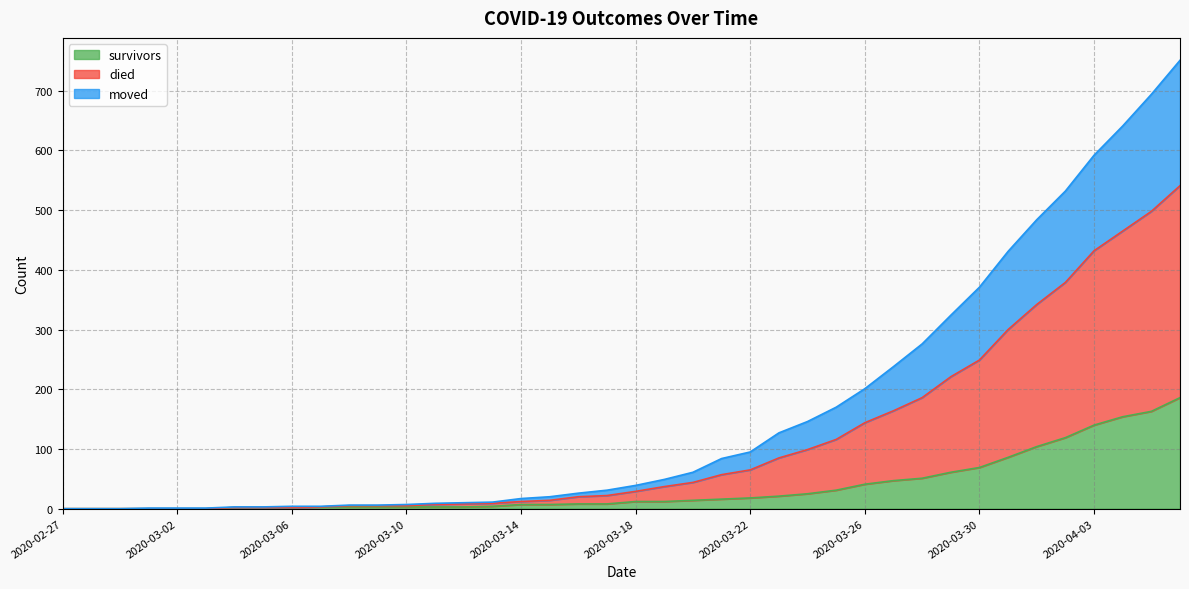

What is the maximum value for survivors?

186